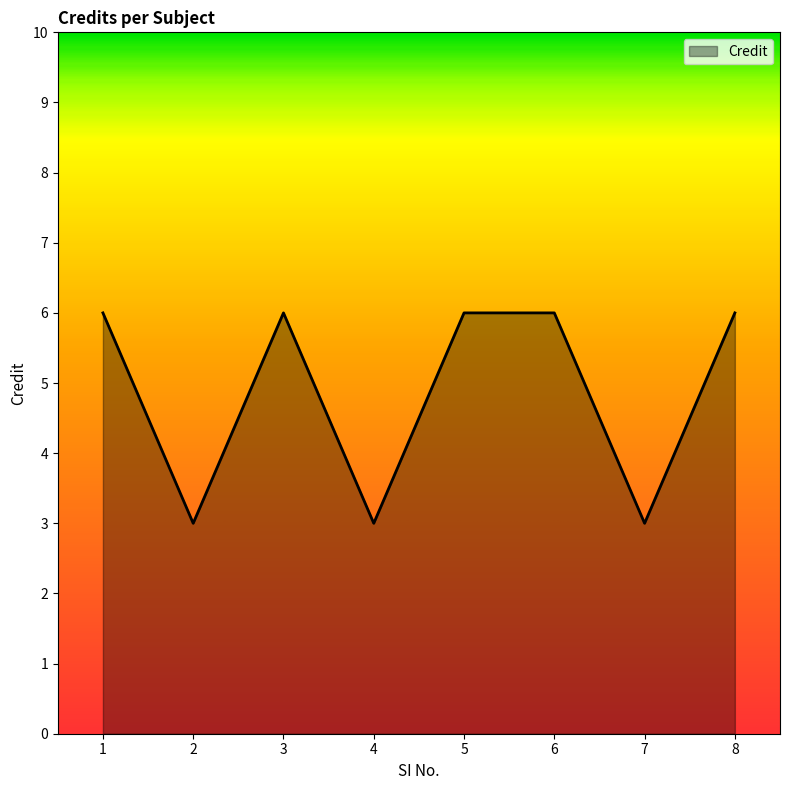

What is the ratio of the value at 5 to the value at 4?

2.0